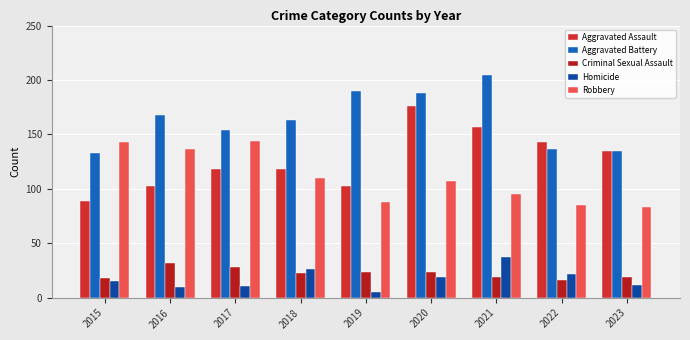

Rank the categories by Robbery value from lowest to highest.

2023, 2022, 2019, 2021, 2020, 2018, 2016, 2015, 2017